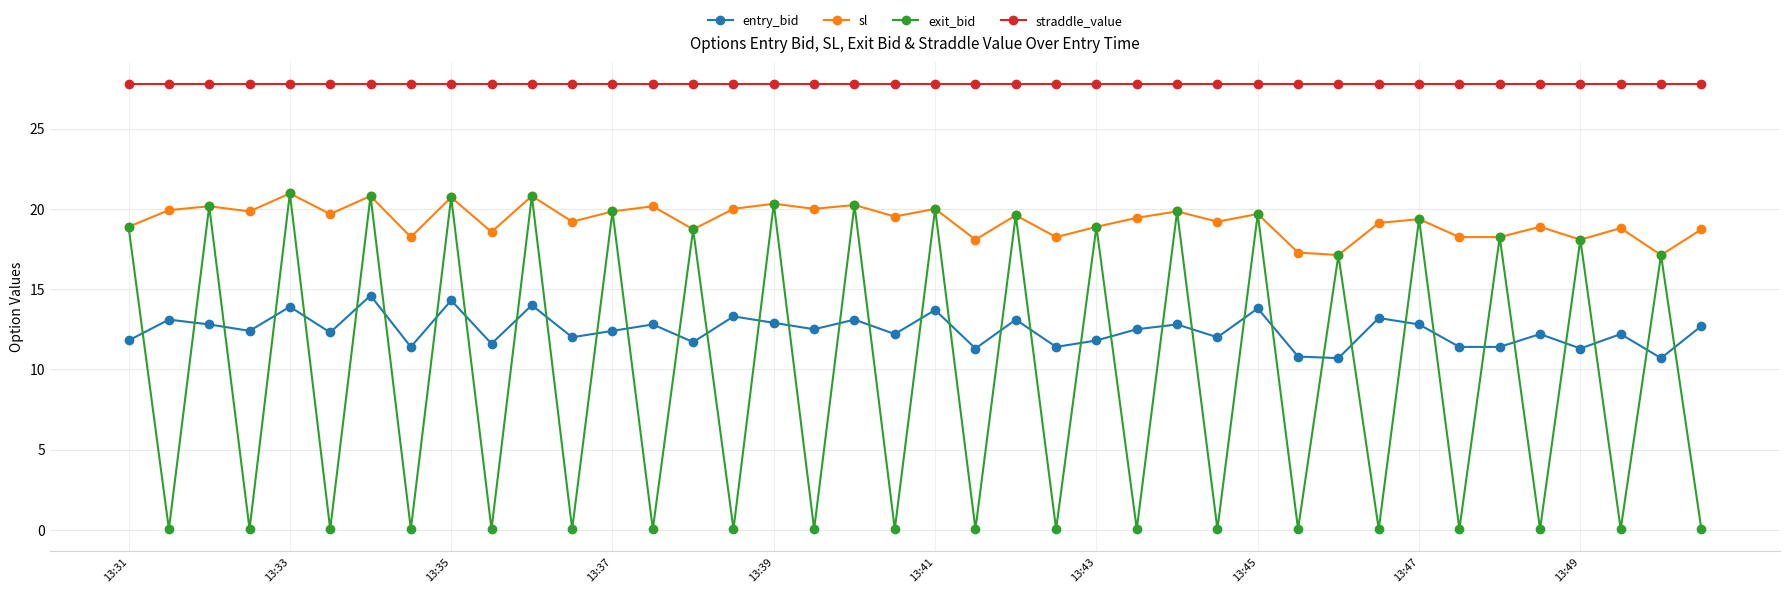

Which series has the largest total across all categories?

straddle_value